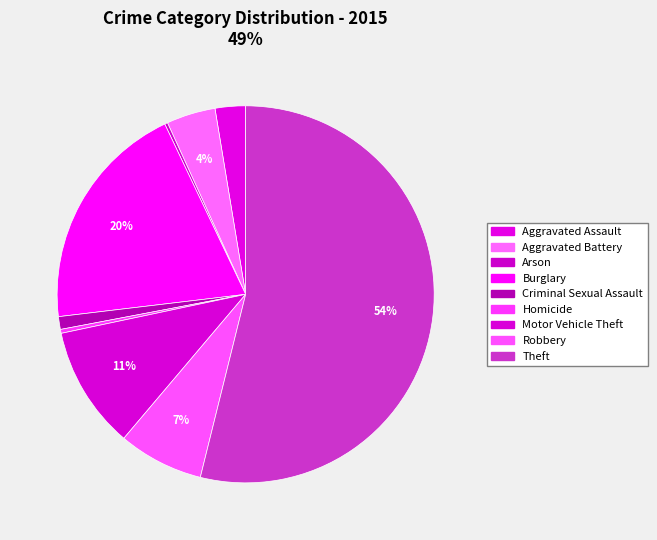

What is the smallest slice in the pie chart?

Arson